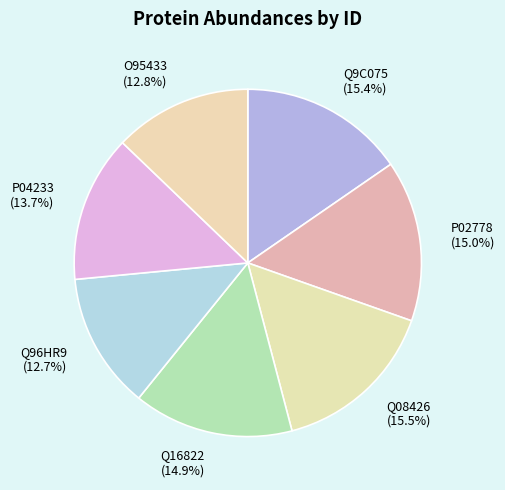

To the nearest percent, what is the difference between the P04233 and Q08426 slice percentages?

2%